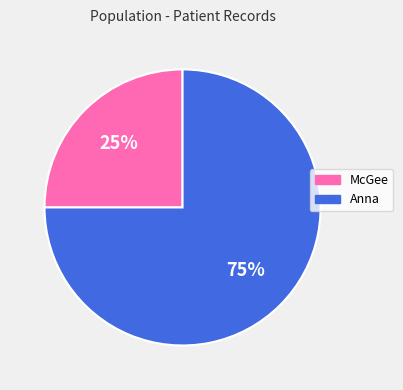

Which has a higher value, Anna or McGee?

Anna